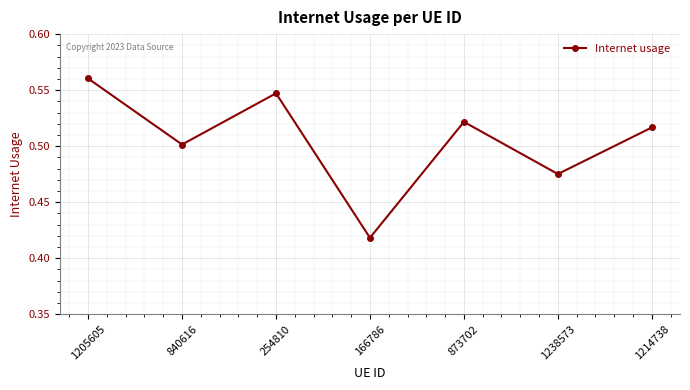

At which category does the chart reach its peak across all series?

1205605